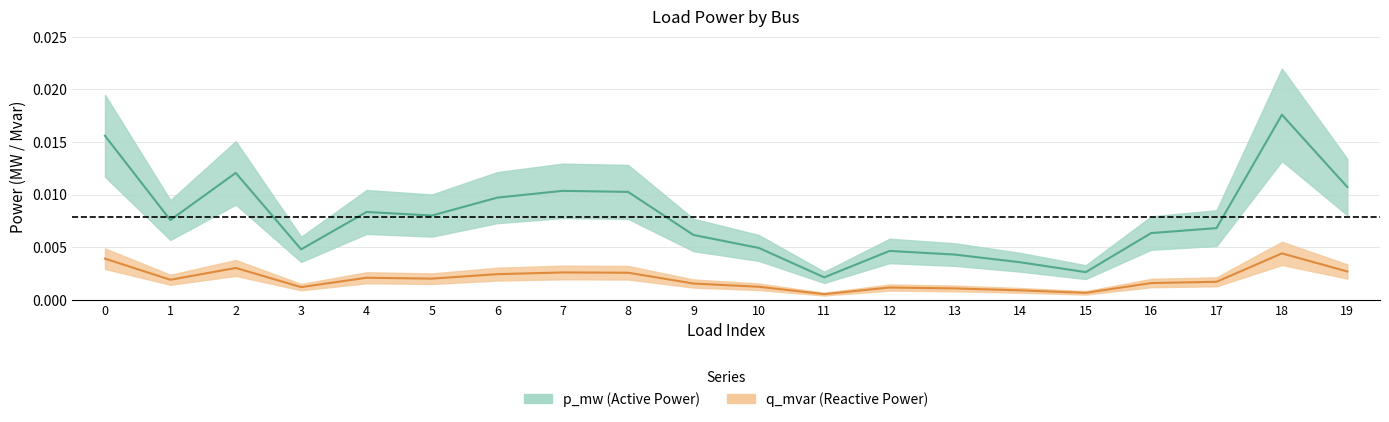

How many interior local peaks does the q_mvar series have?

5